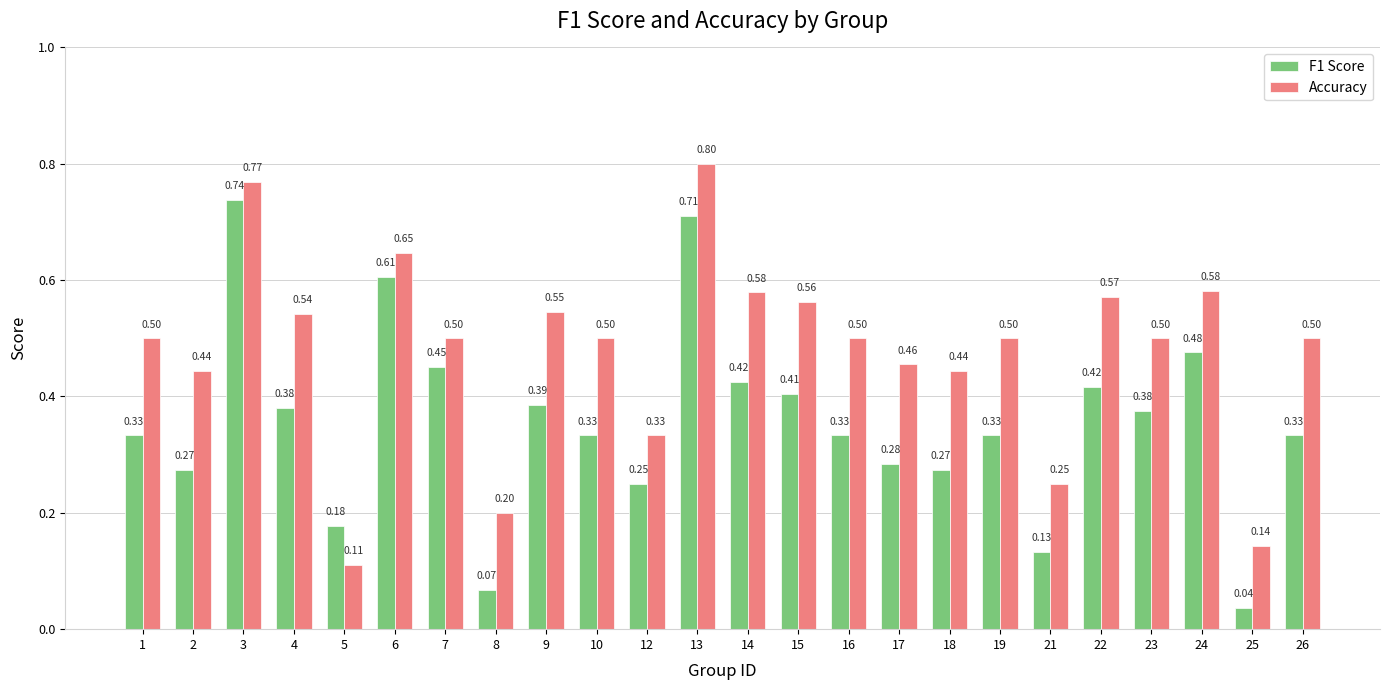

Rank the series by their average value, from highest to lowest.

Accuracy, F1 Score